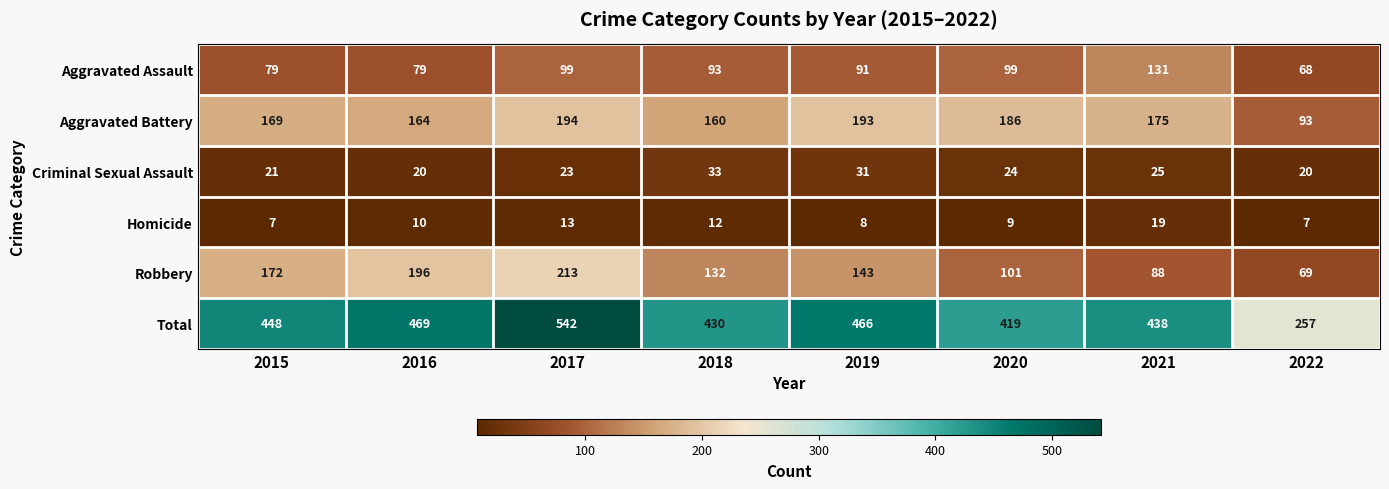

At which category does the chart reach its peak across all series?

2017